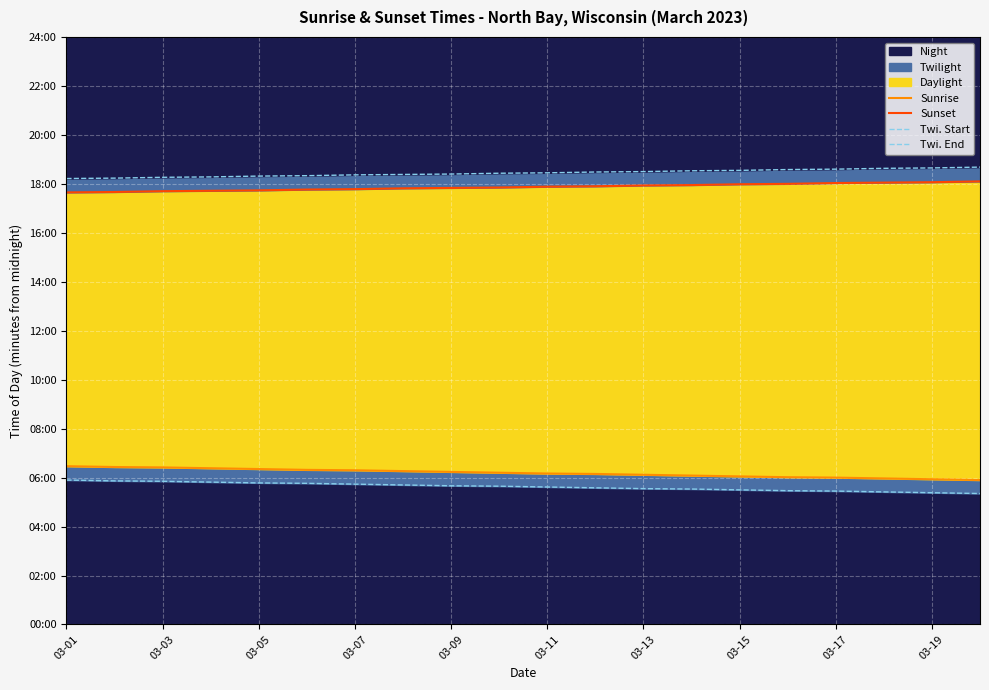

How many data points in Twi. Start are less than 339?

10